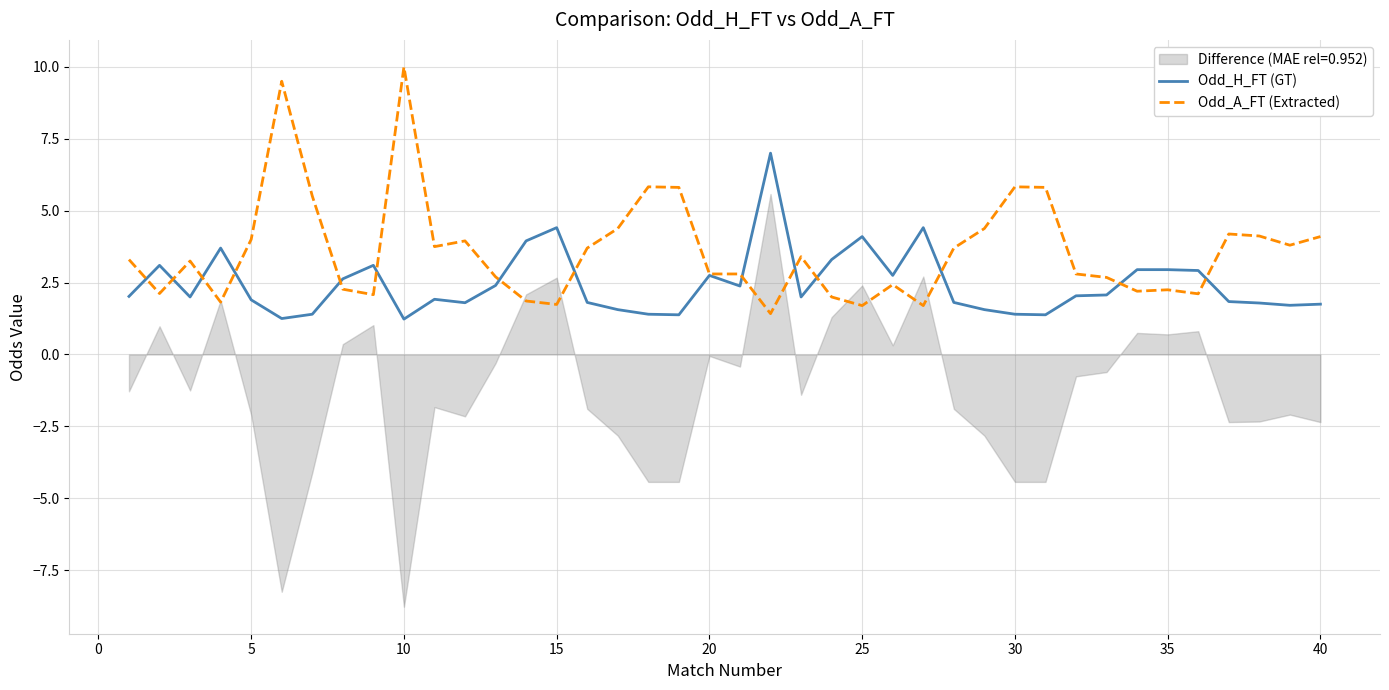

Is it true that Odd_H_FT (GT) equals 1.9 at 5?

True